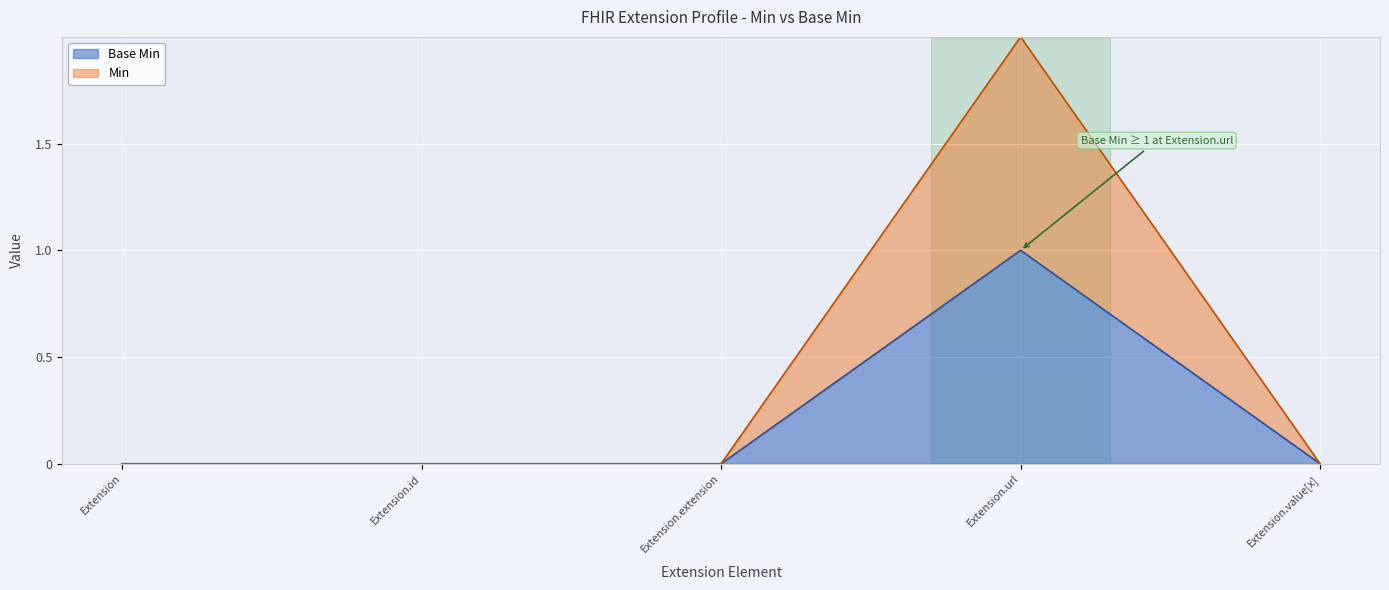

At which category does Min reach its first local peak?

Extension.url